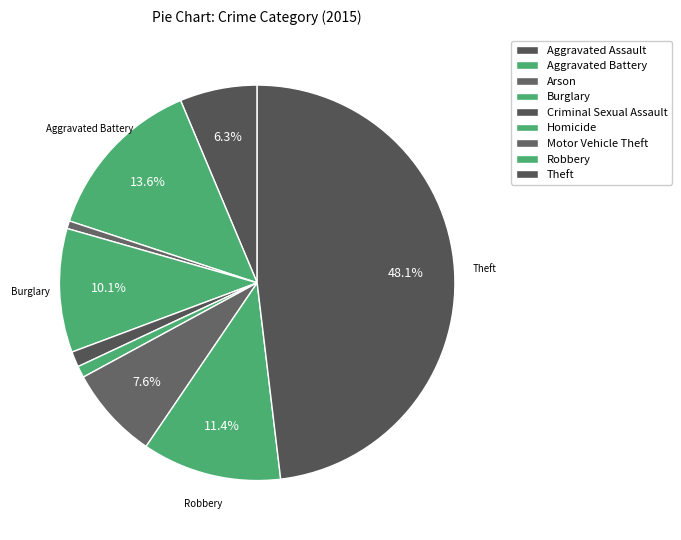

The Aggravated Assault slice represents 1% of the pie. True or false?

False